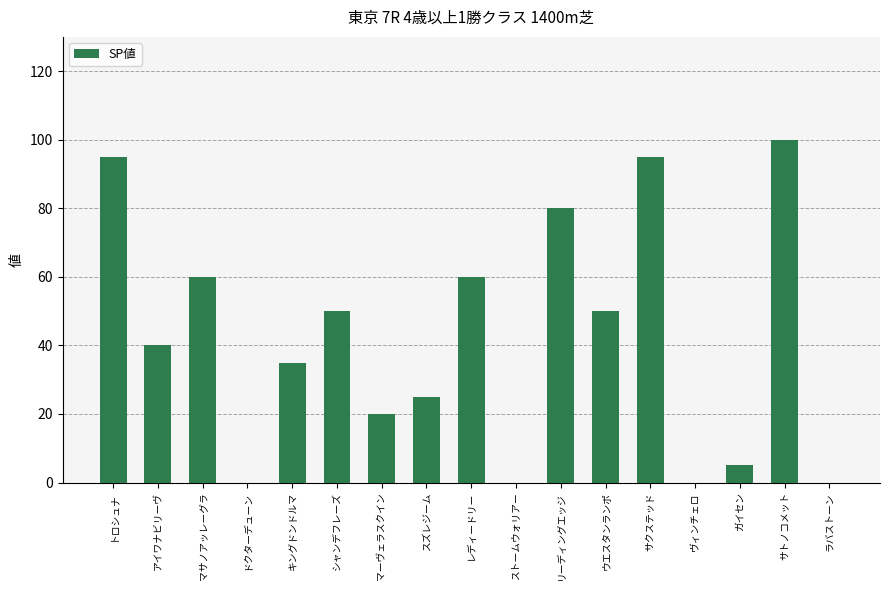

Reading left to right, what are all the values shown in this chart?

95	40	60	0	35	50	20	25	60	0	80	50	95	0	5	100	0